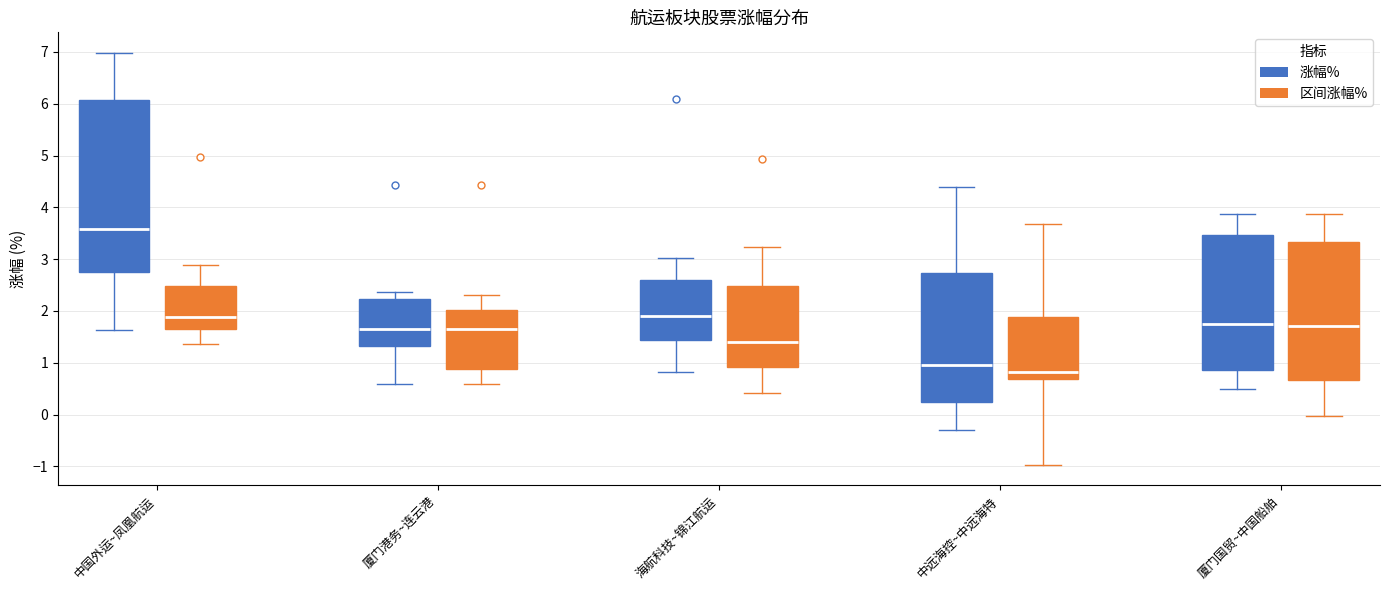

Where does the upper whisker of the box for 中国外运~凤凰航运 (涨幅%) end on the y-axis? The values are not printed on the chart, so give them approximately, as read against the axis.

7.0